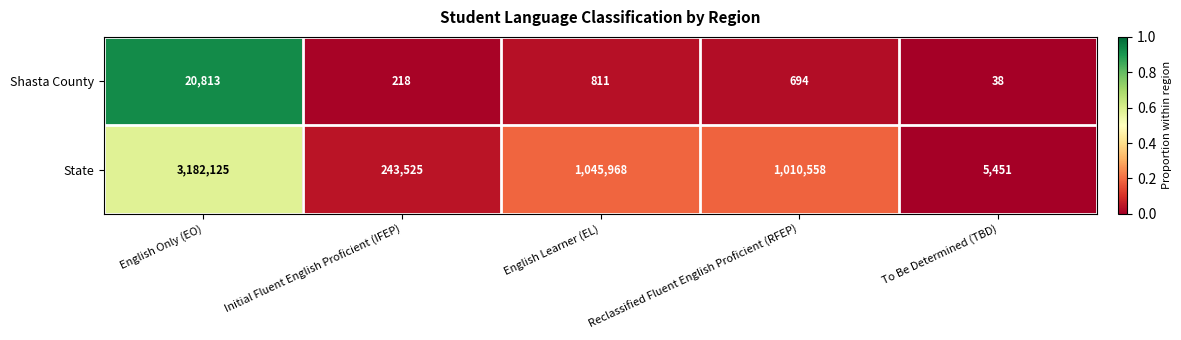

Count the number of data series in this chart.

2